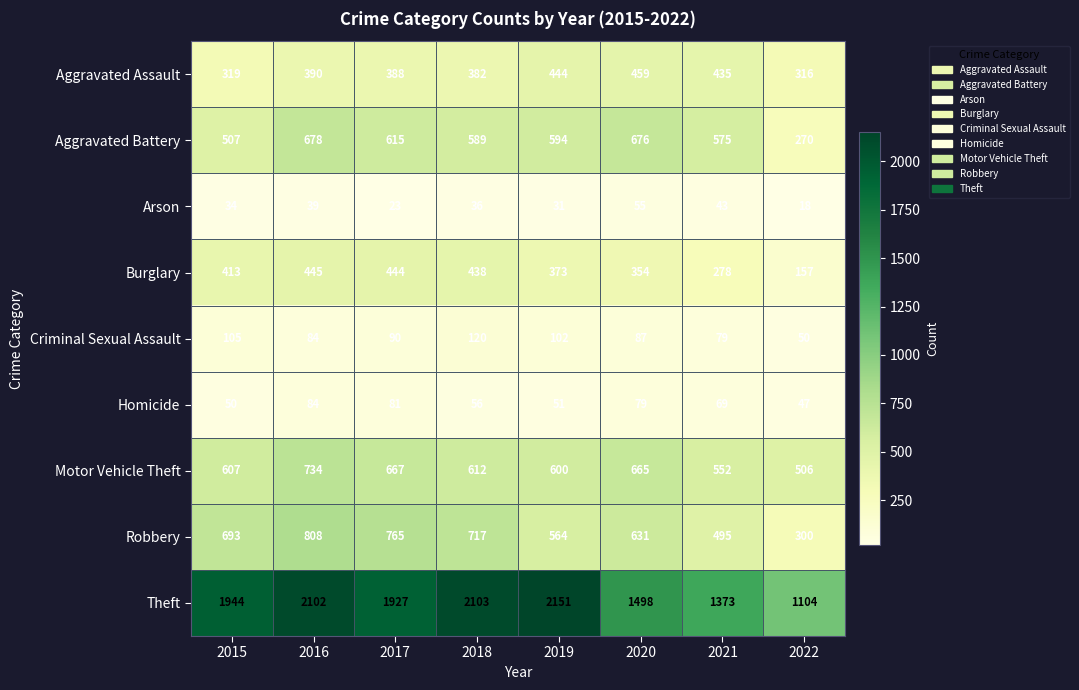

What is the spread (max minus min) of values at 2020?

1443